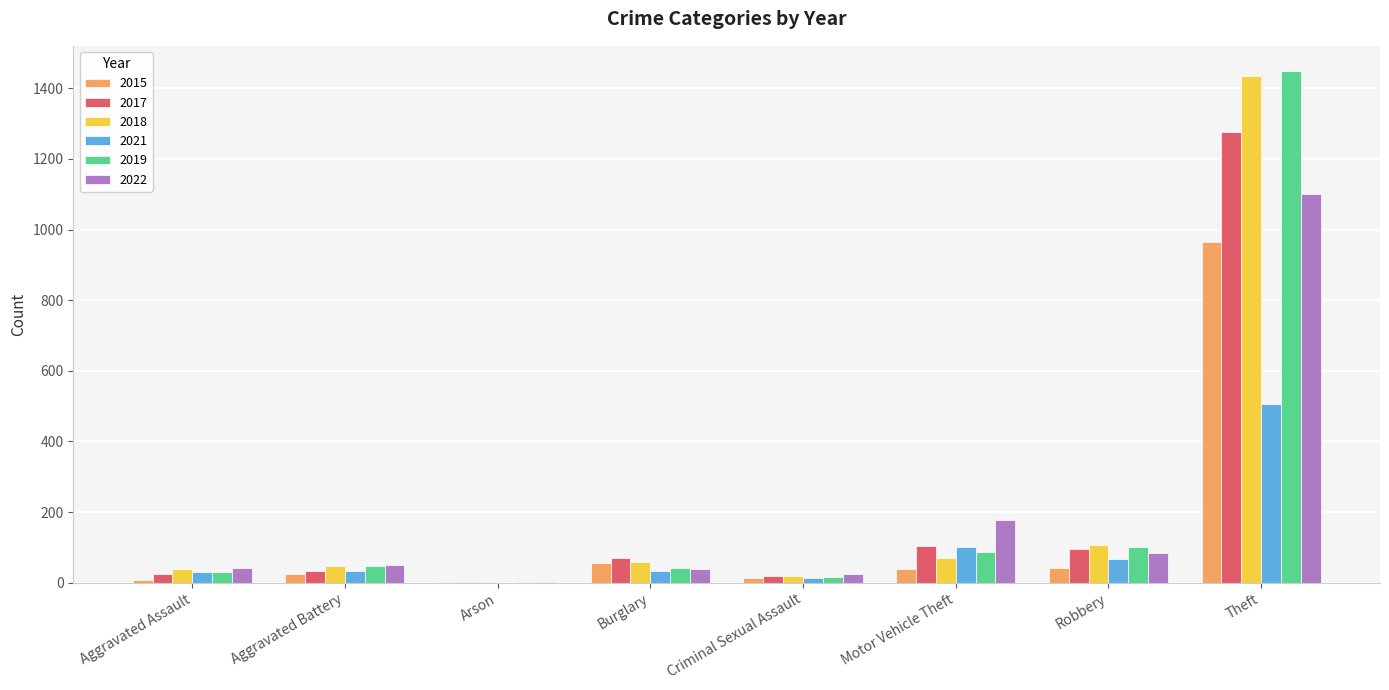

Is it true that 2015 equals 40 at Motor Vehicle Theft?

True